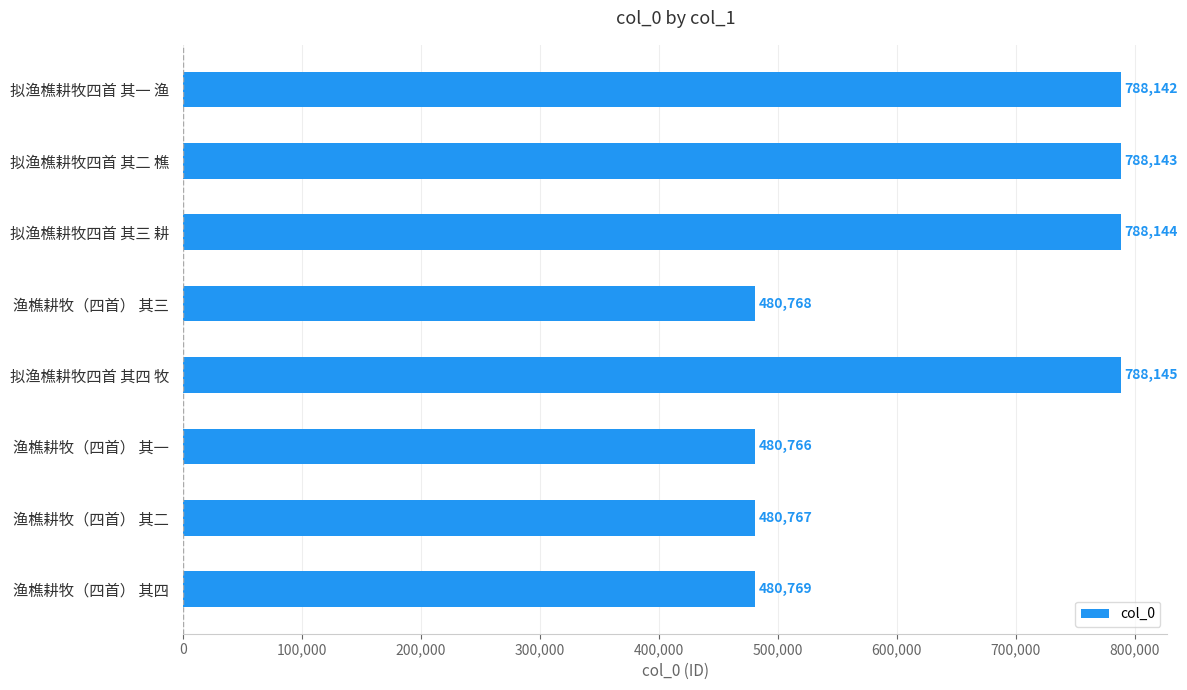

Approximately how many times larger is the value at 渔樵耕牧（四首） 其四 compared to 拟渔樵耕牧四首 其一 渔?

0.6